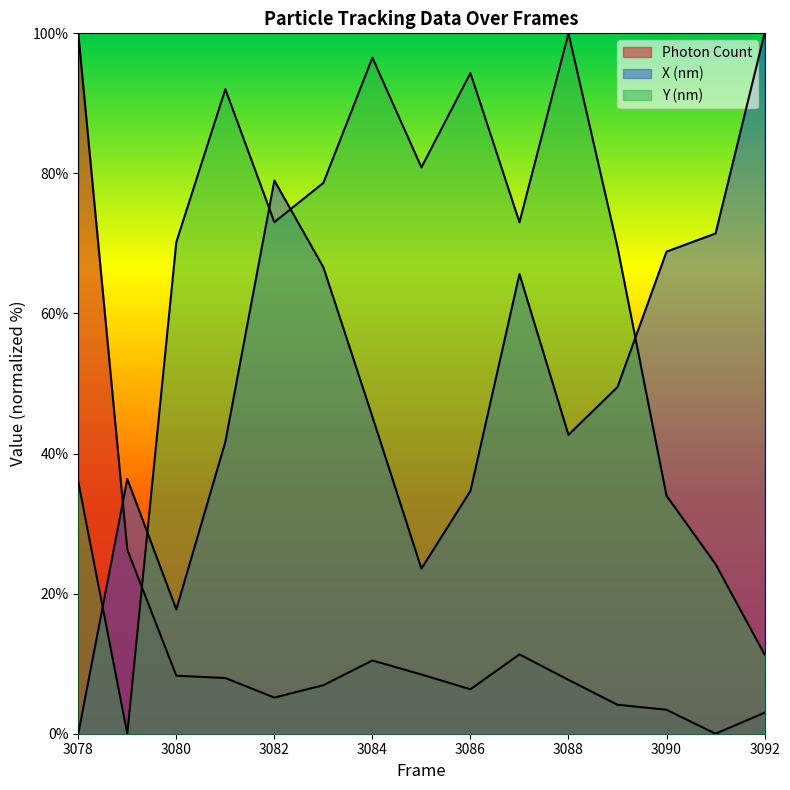

What are all the series names shown in the legend?

Photon Count, X (nm), Y (nm)